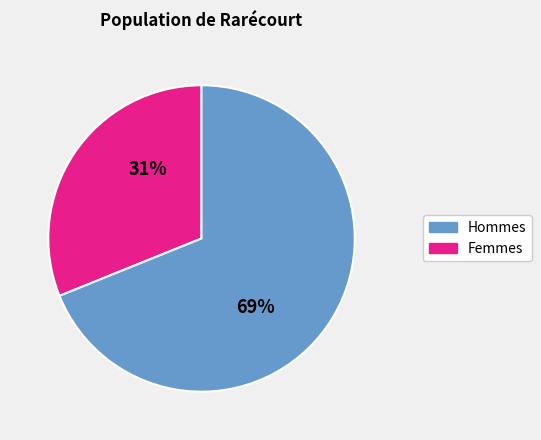

Is there any slice that represents more than half of the pie?

Yes